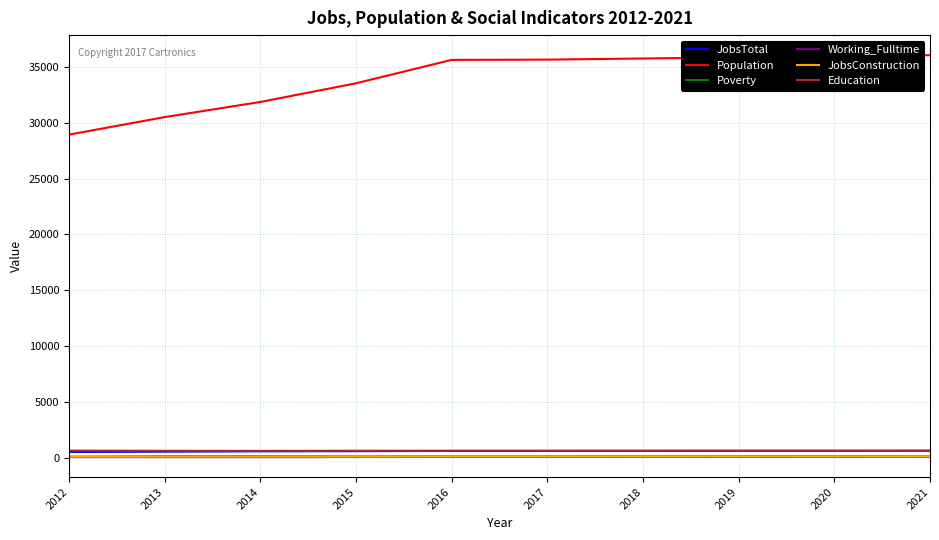

What is the lowest value of the Population series?

28934